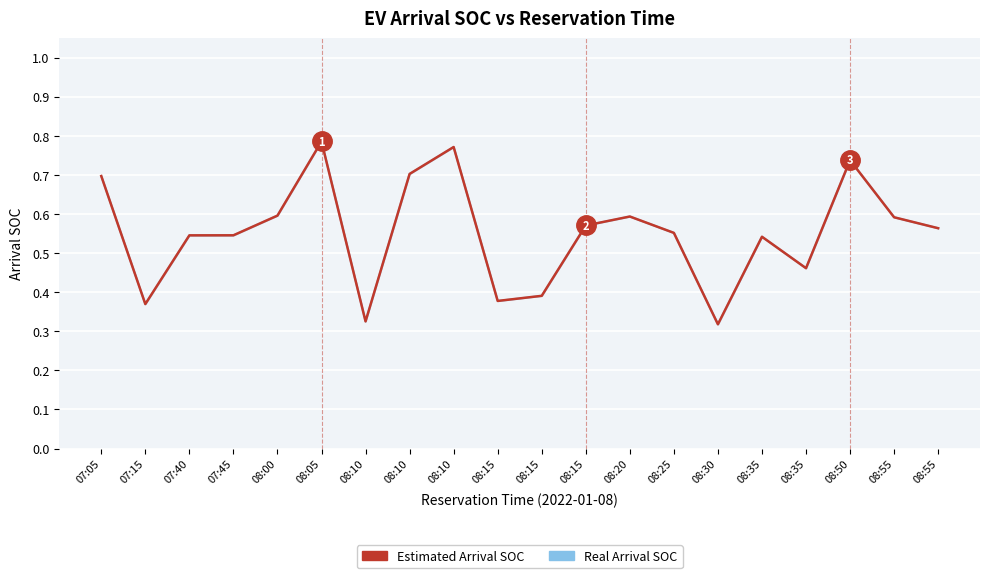

In Estimated Arrival SOC, how many points are lower than both neighbors (excluding endpoints)?

5